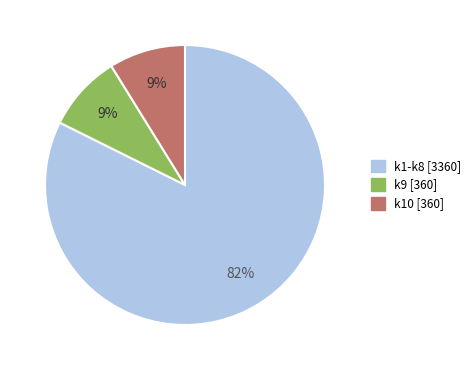

Count the number of slices in the pie.

3